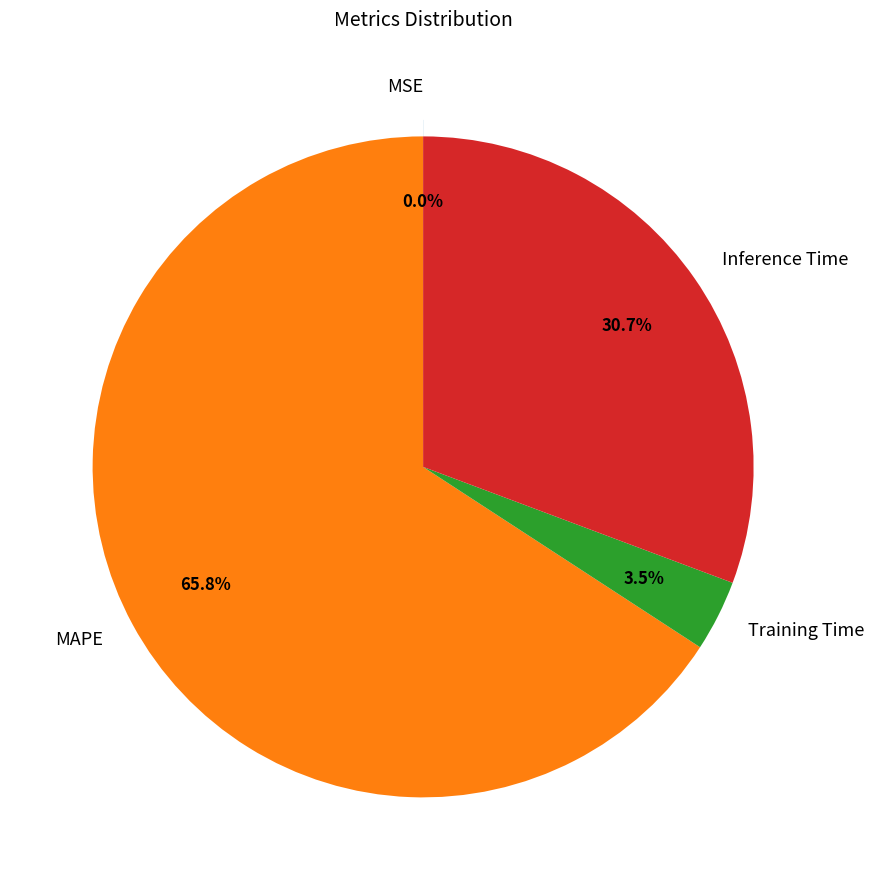

To the nearest percent, what is the average slice percentage?

25%